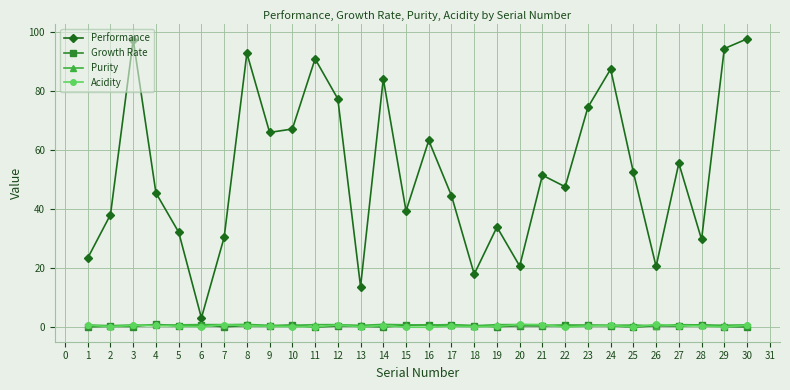

What are all the series names shown in the legend?

Performance, Growth Rate, Purity, Acidity